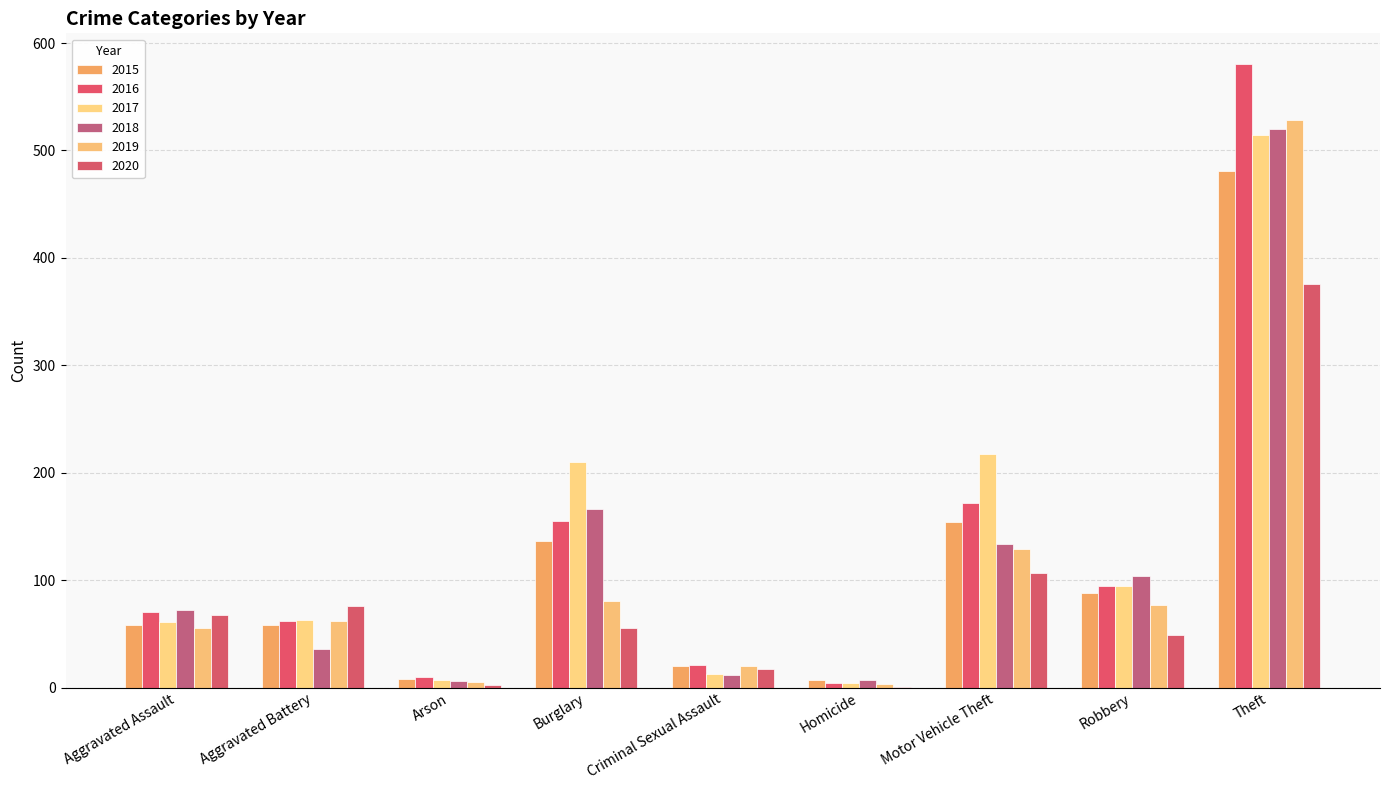

What is the value of the 2019 bar at the 9th from the left?

528